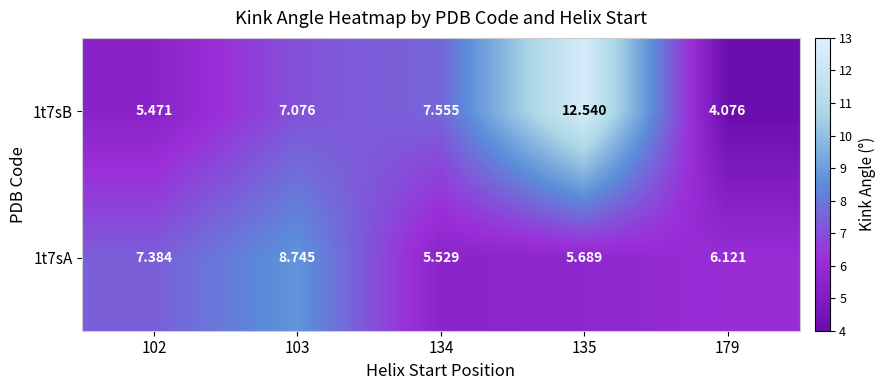

How many data points does each series have?

5